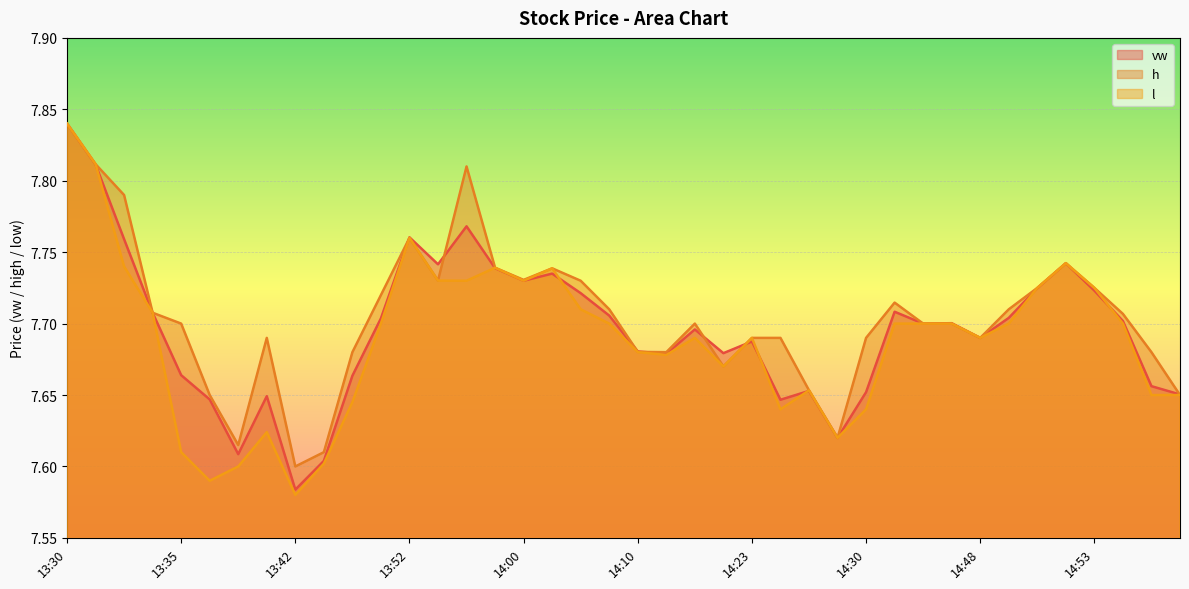

Rank the series by their average value, from highest to lowest.

h, vw, l